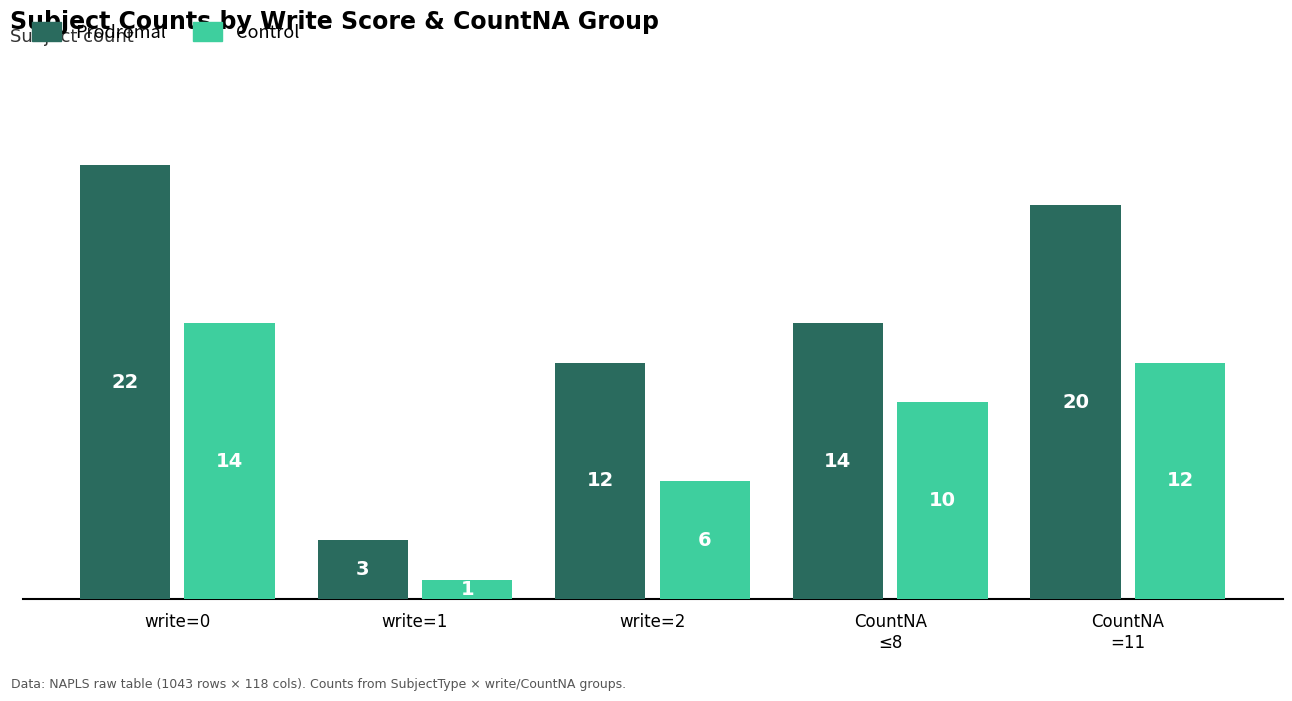

Reading right to left, extract all data points from this chart.

Prodromal: CountNA
=11=20	CountNA
≤8=14	write=2=12	write=1=3	write=0=22
Control: CountNA
=11=12	CountNA
≤8=10	write=2=6	write=1=1	write=0=14